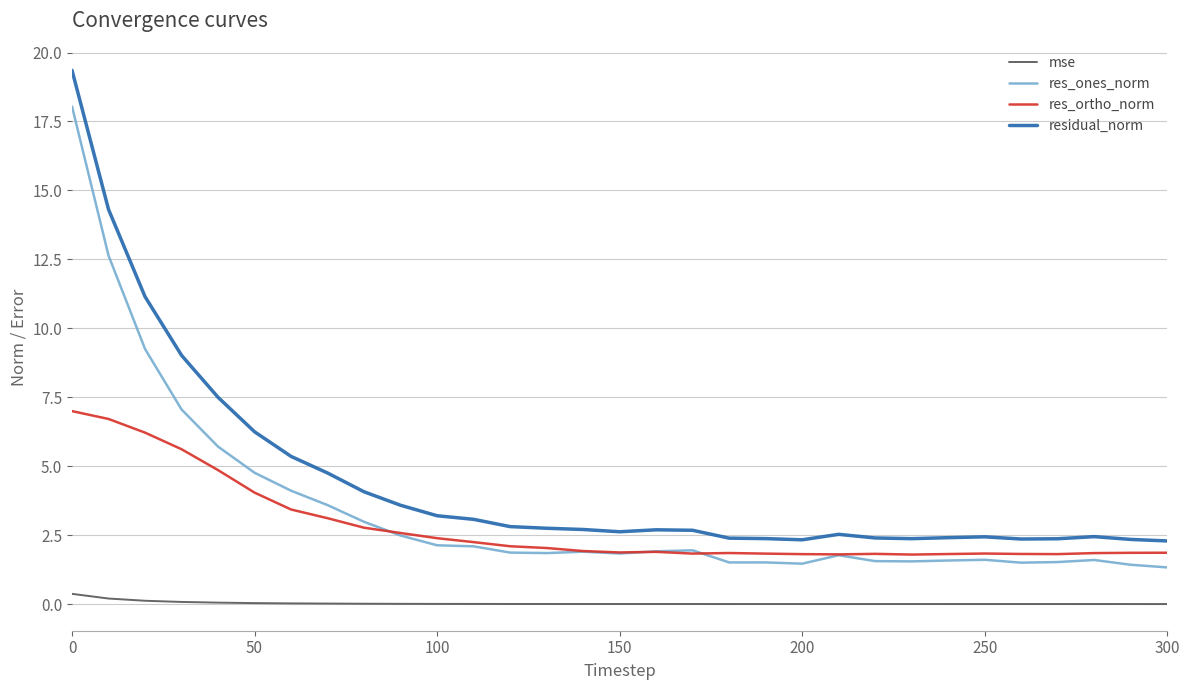

Which series has the widest spread of values?

residual_norm